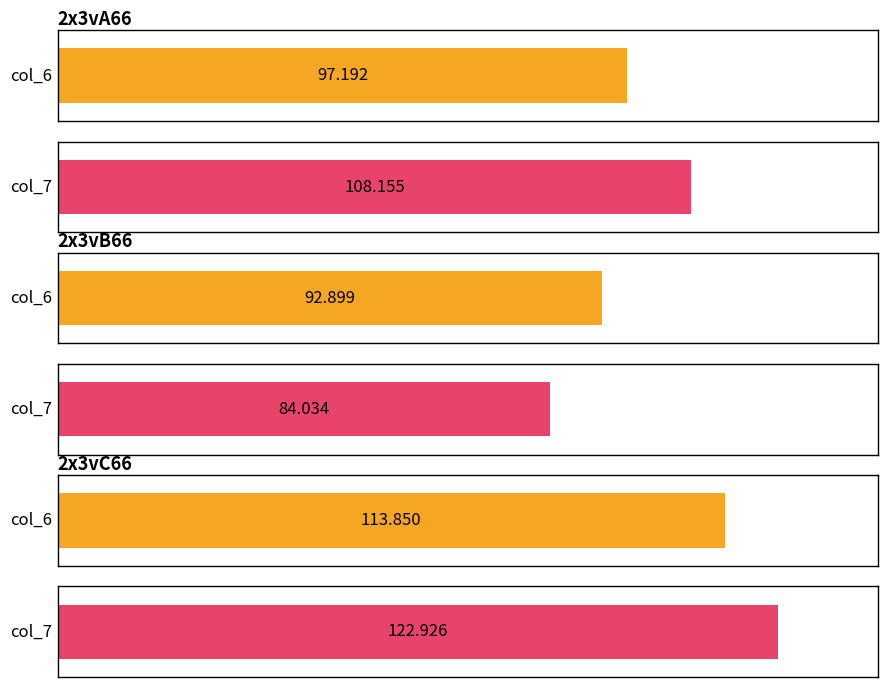

The col_7 series shows 142.7 at 2x3vB66. True or false?

False